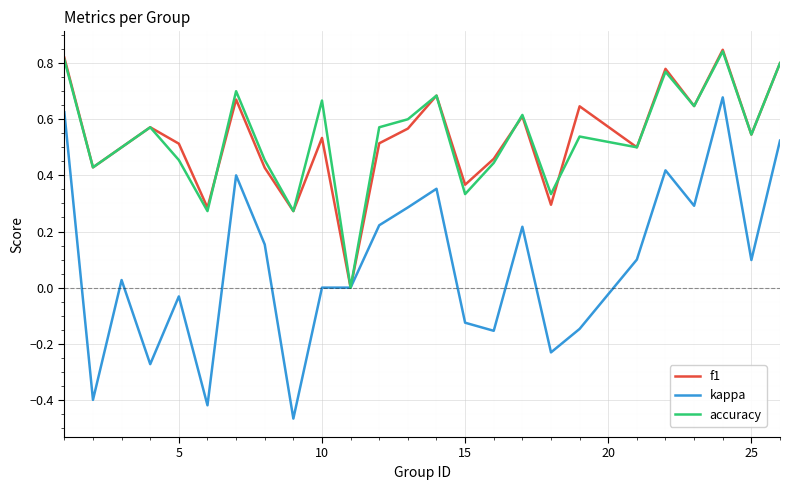

Which series has the largest range (max minus min)?

kappa